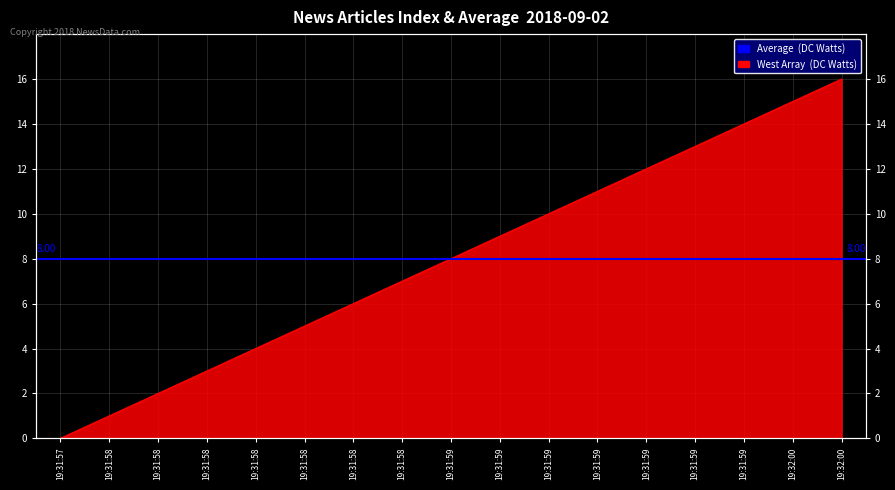

At which label is the value closest to 8?

19:31:59